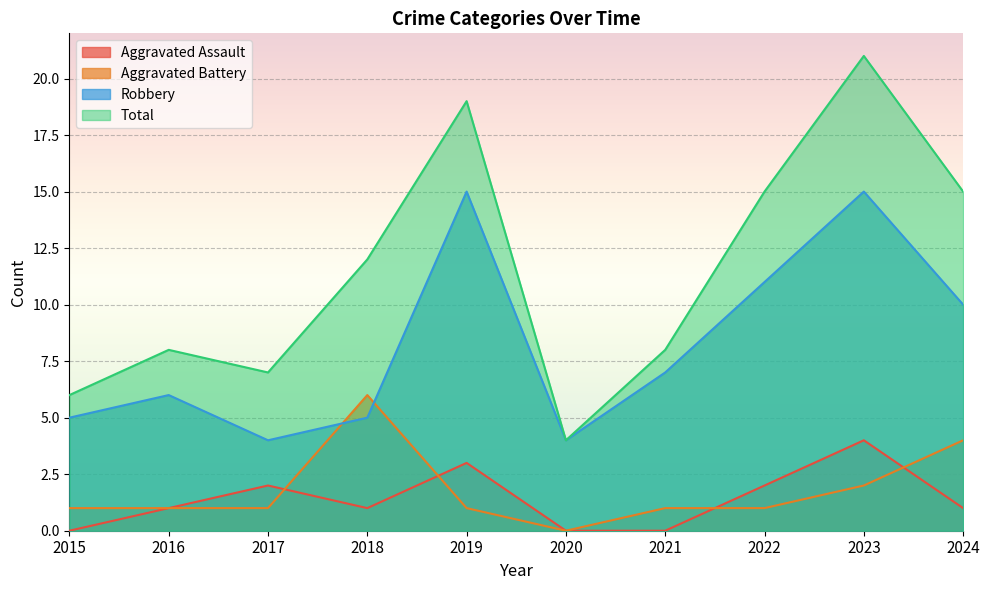

True or false: Aggravated Assault and Total cross at least once.

False